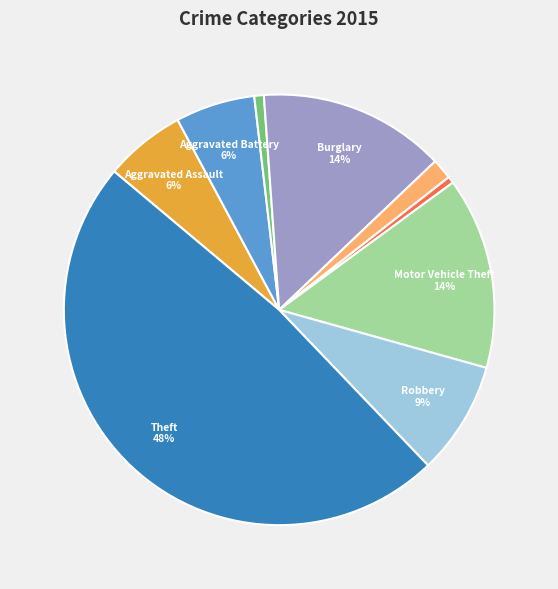

Is there any slice that represents more than half of the pie?

No